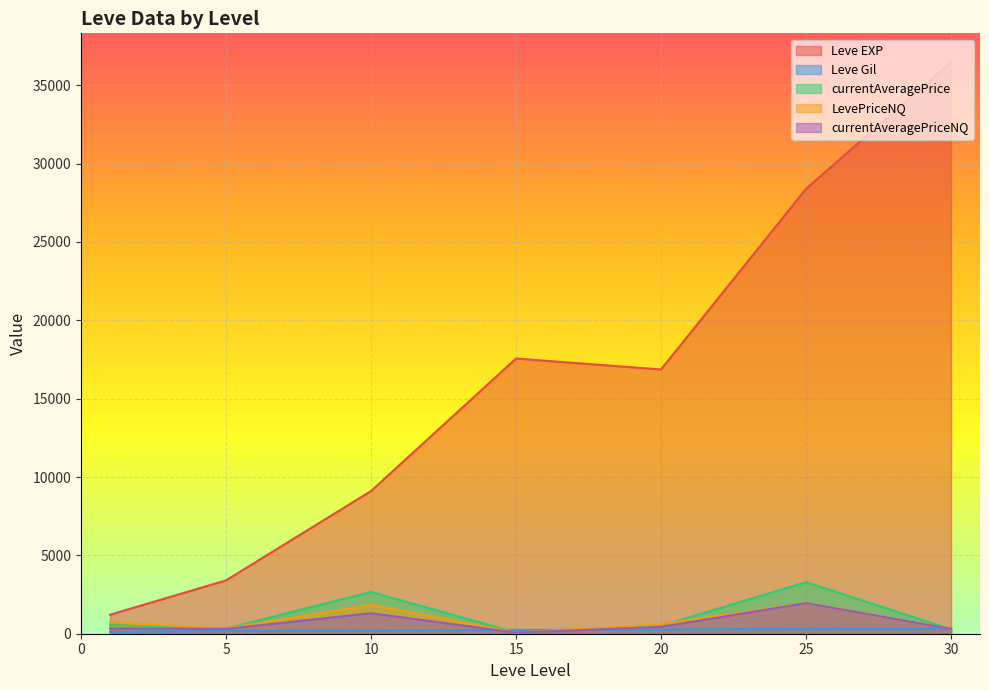

Where is currentAveragePrice nearest to the value 4499?

25